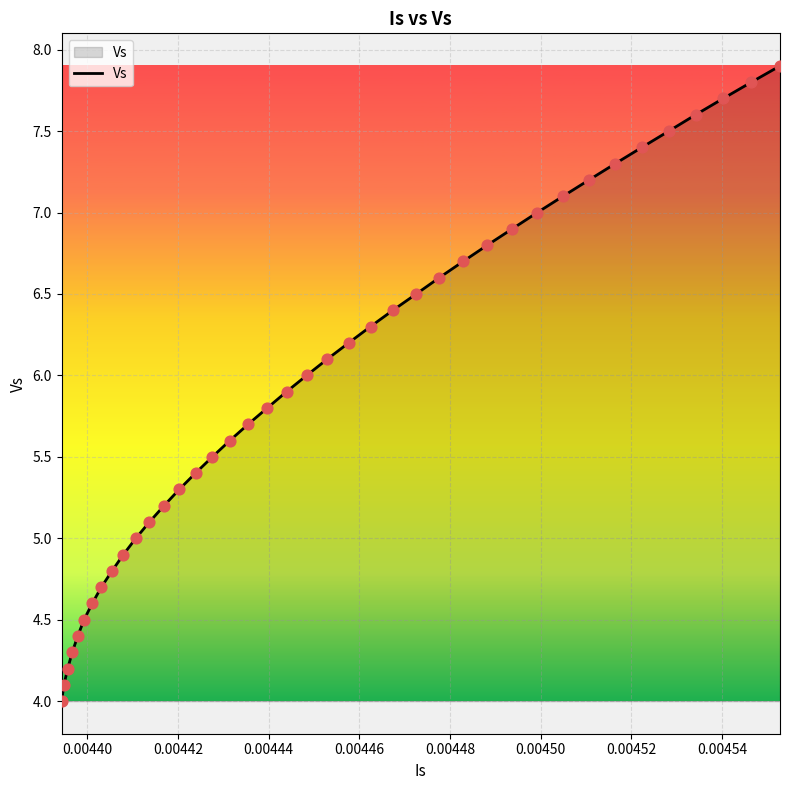

What is the difference between the maximum and minimum values?

3.9